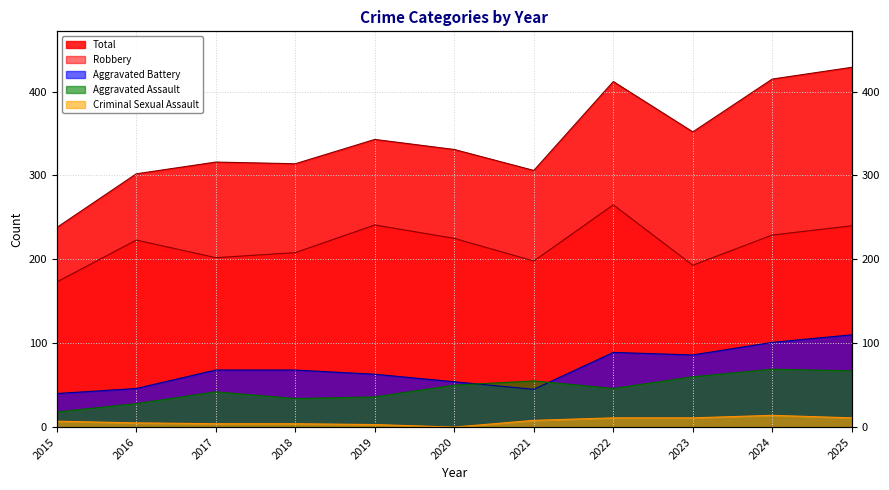

How many data points in Robbery are less than 223?

5